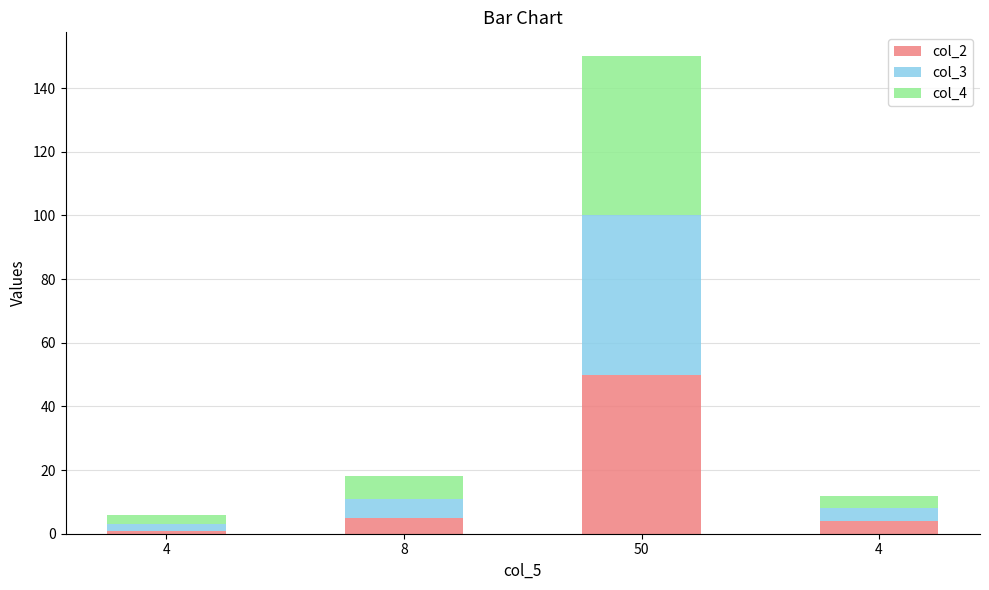

Are the bars grouped side by side (vs. stacked)?

No